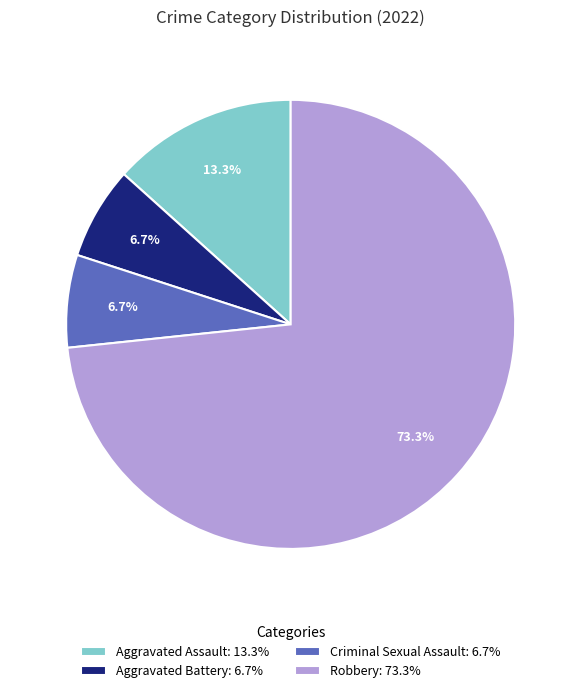

To the nearest percent, what is the average slice percentage?

25%